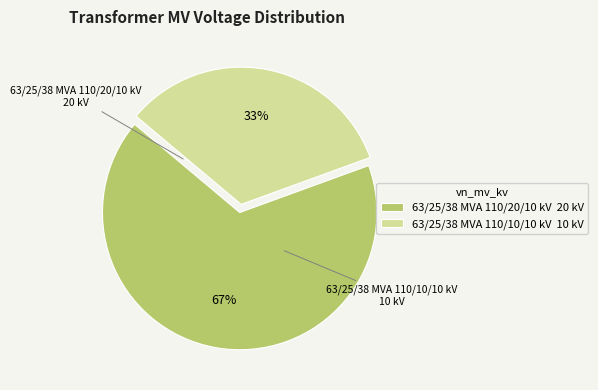

To the nearest percent, what is the combined percentage of 63/25/38 MVA 110/20/10 kV and 63/25/38 MVA 110/10/10 kV?

100%